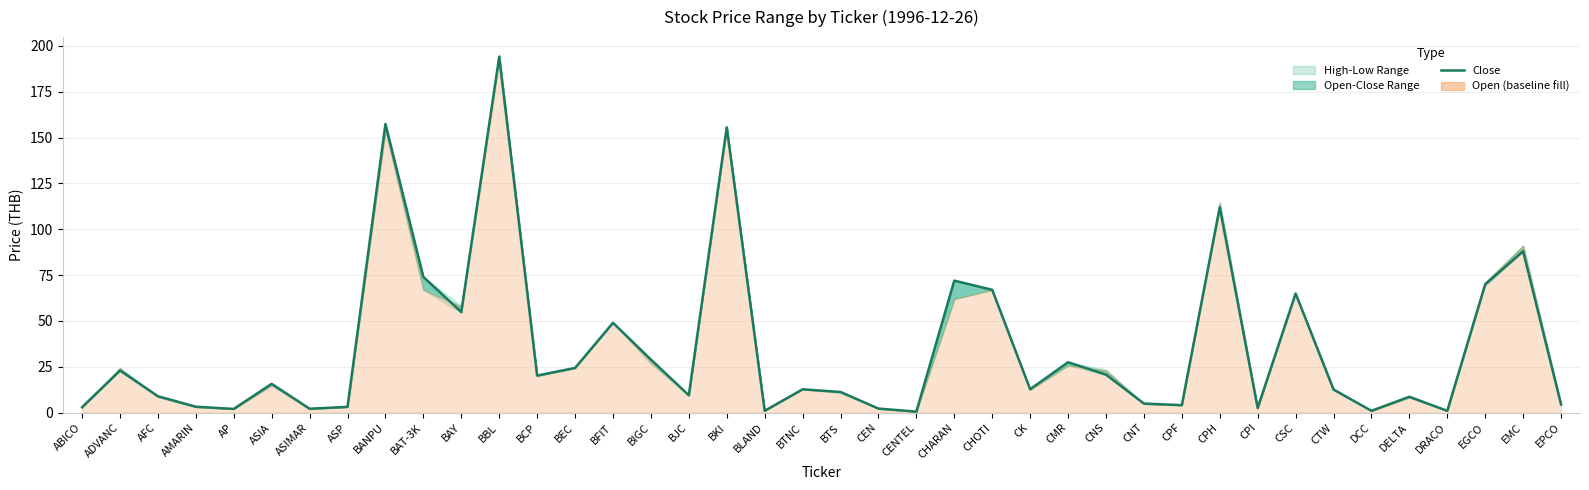

What is the value of the 38th point from the left?

70.0